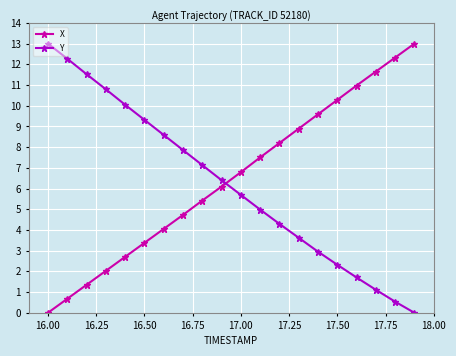

How many positive values does the Y series have?

19